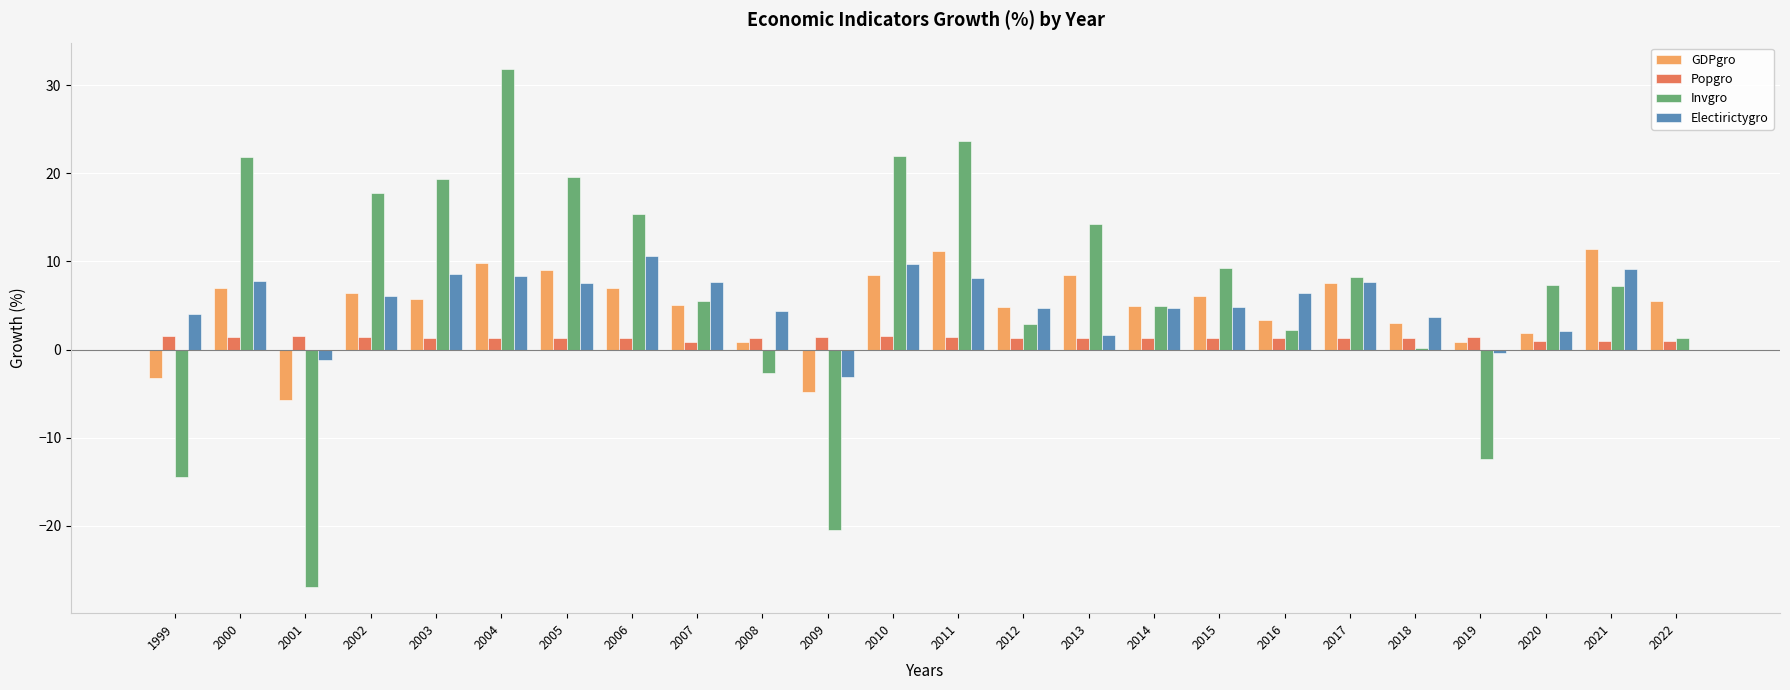

At which label does Popgro first exceed 1?

1999